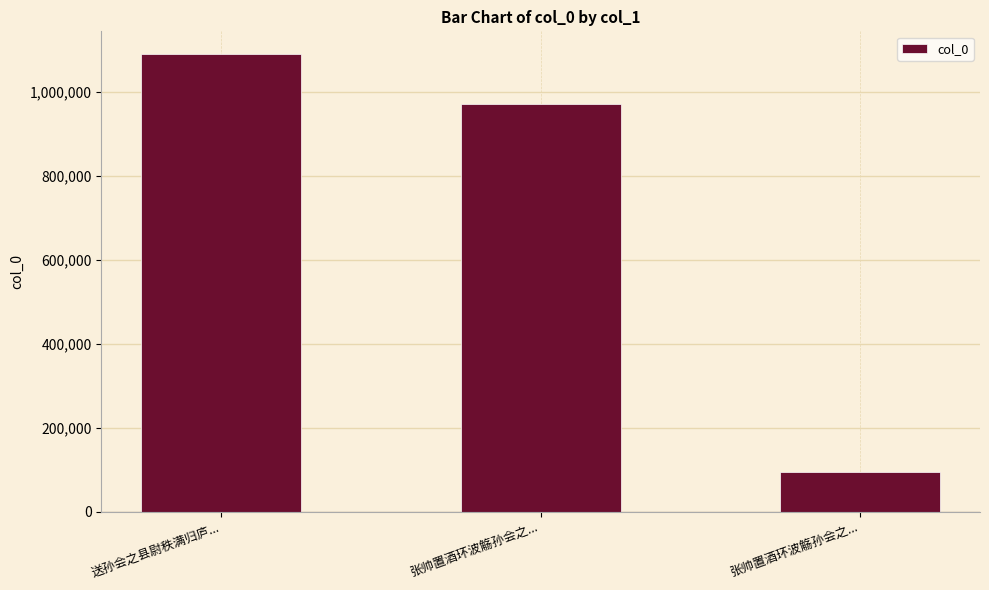

What is the maximum value shown in the chart?

1089327